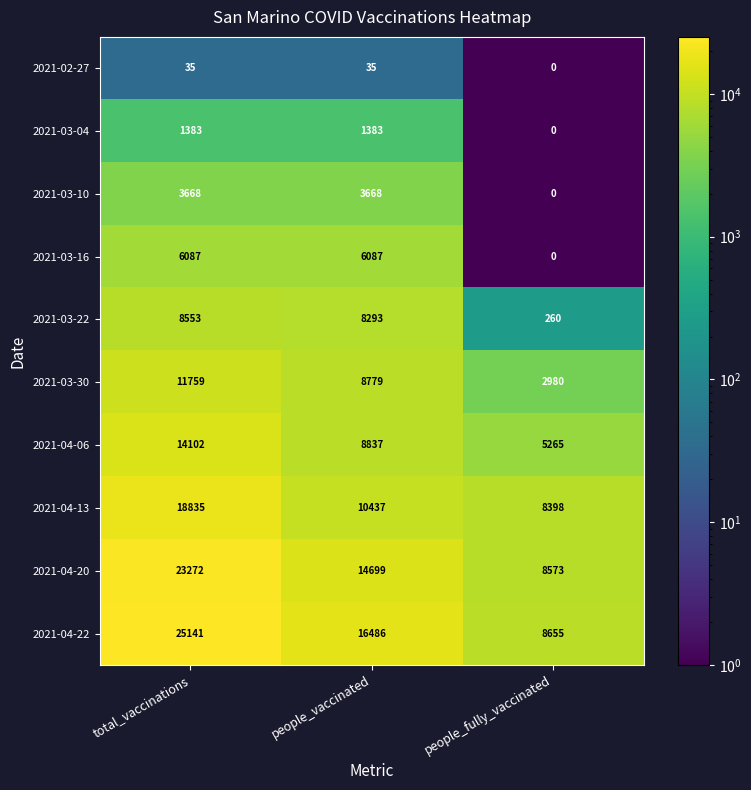

At which label does 2021-04-13 first exceed 10437?

total_vaccinations